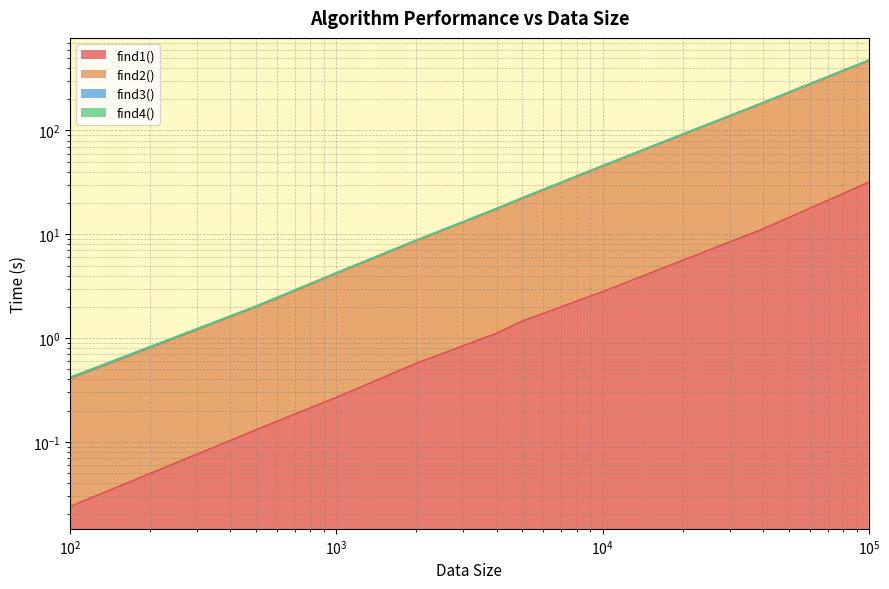

True or false: find2() and find1() intersect in this chart.

False